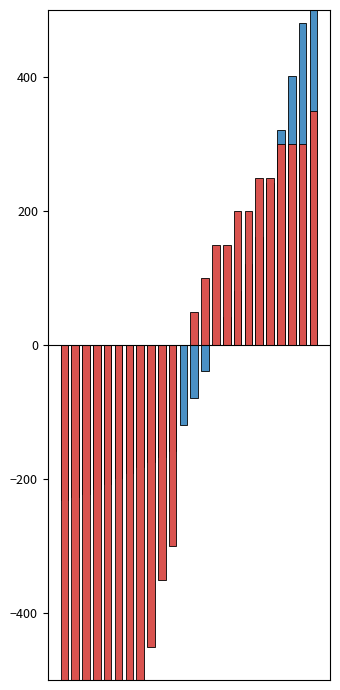

Which has a higher value, 4 or 19?

19